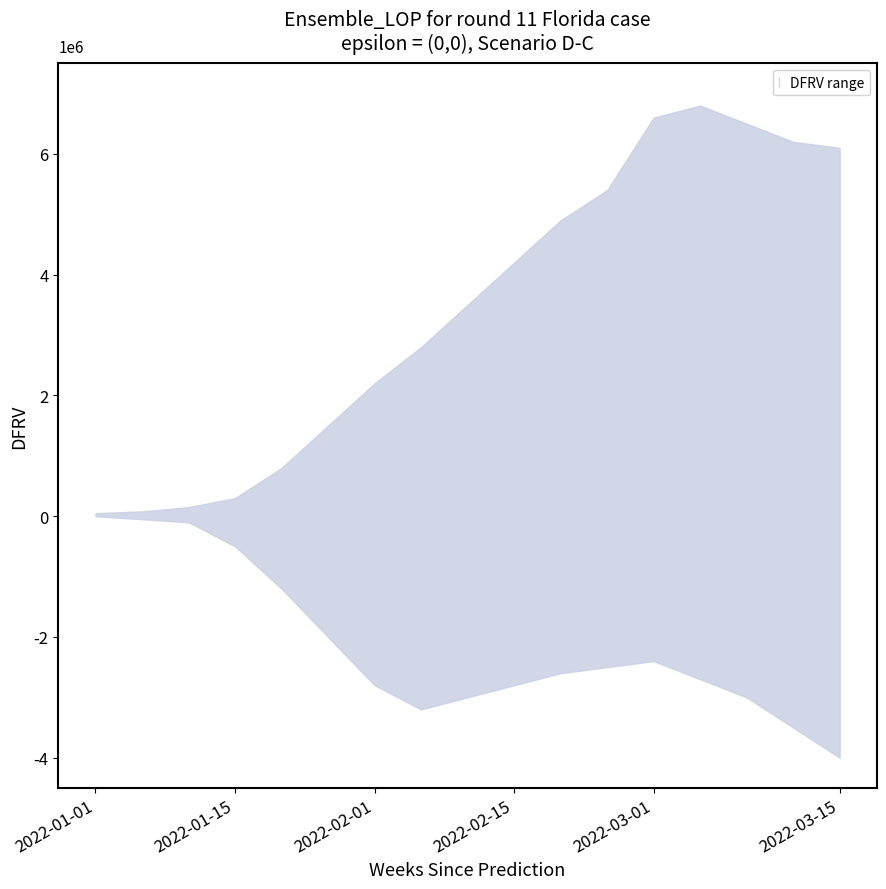

What is the value of the lower point at the 4th from the left?

-0.5